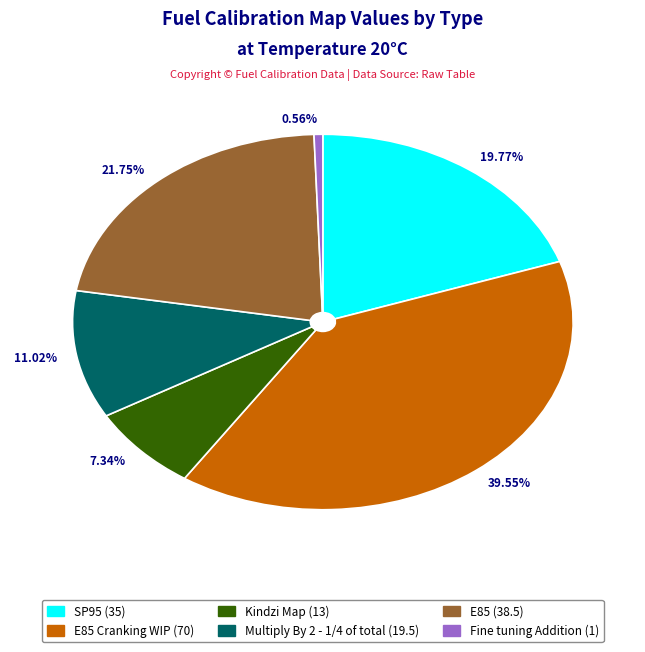

How many slices are in this pie chart?

6